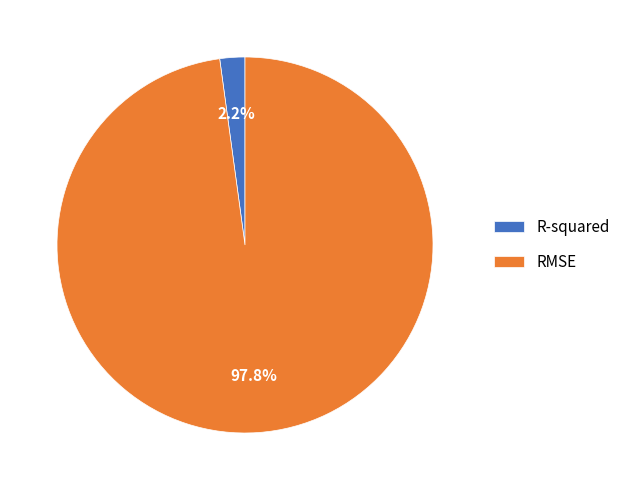

To the nearest percent, what portion does RMSE represent?

98%